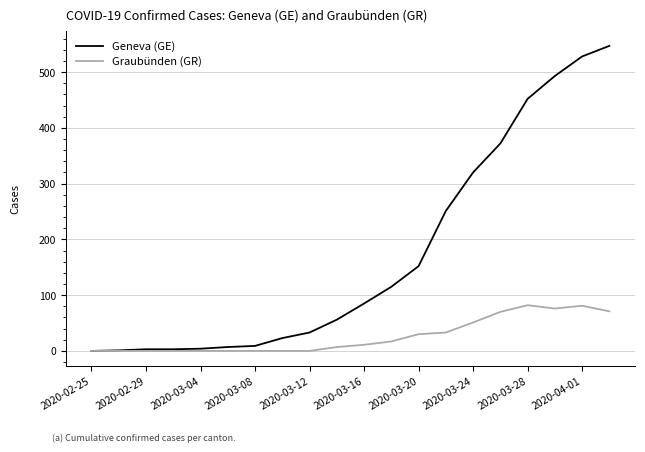

Which series has the largest total across all categories?

Geneva (GE)